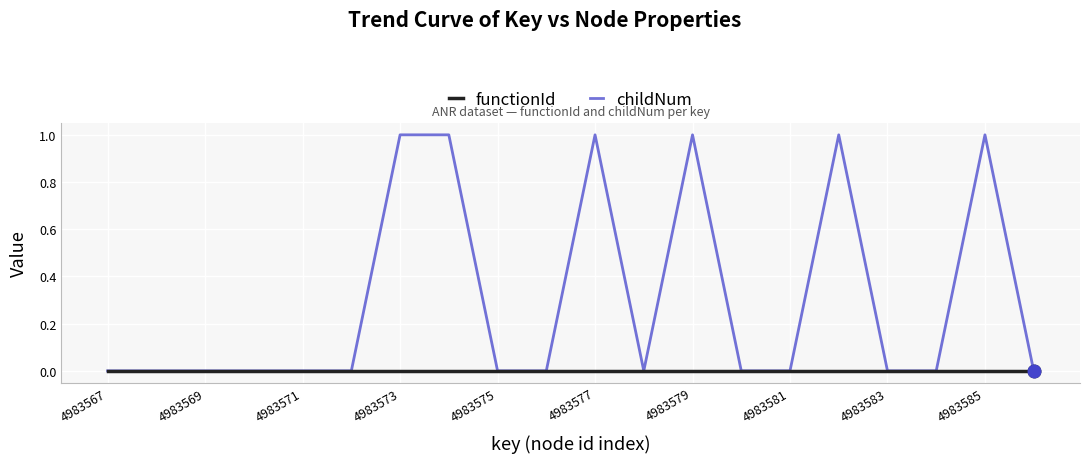

Reading left to right, extract all data points from this chart.

functionId: 0	0	0	0	0	0	0	0	0	0	0	0	0	0	0	0	0	0	0	0
childNum: 0	0	0	0	0	0	1	1	0	0	1	0	1	0	0	1	0	0	1	0